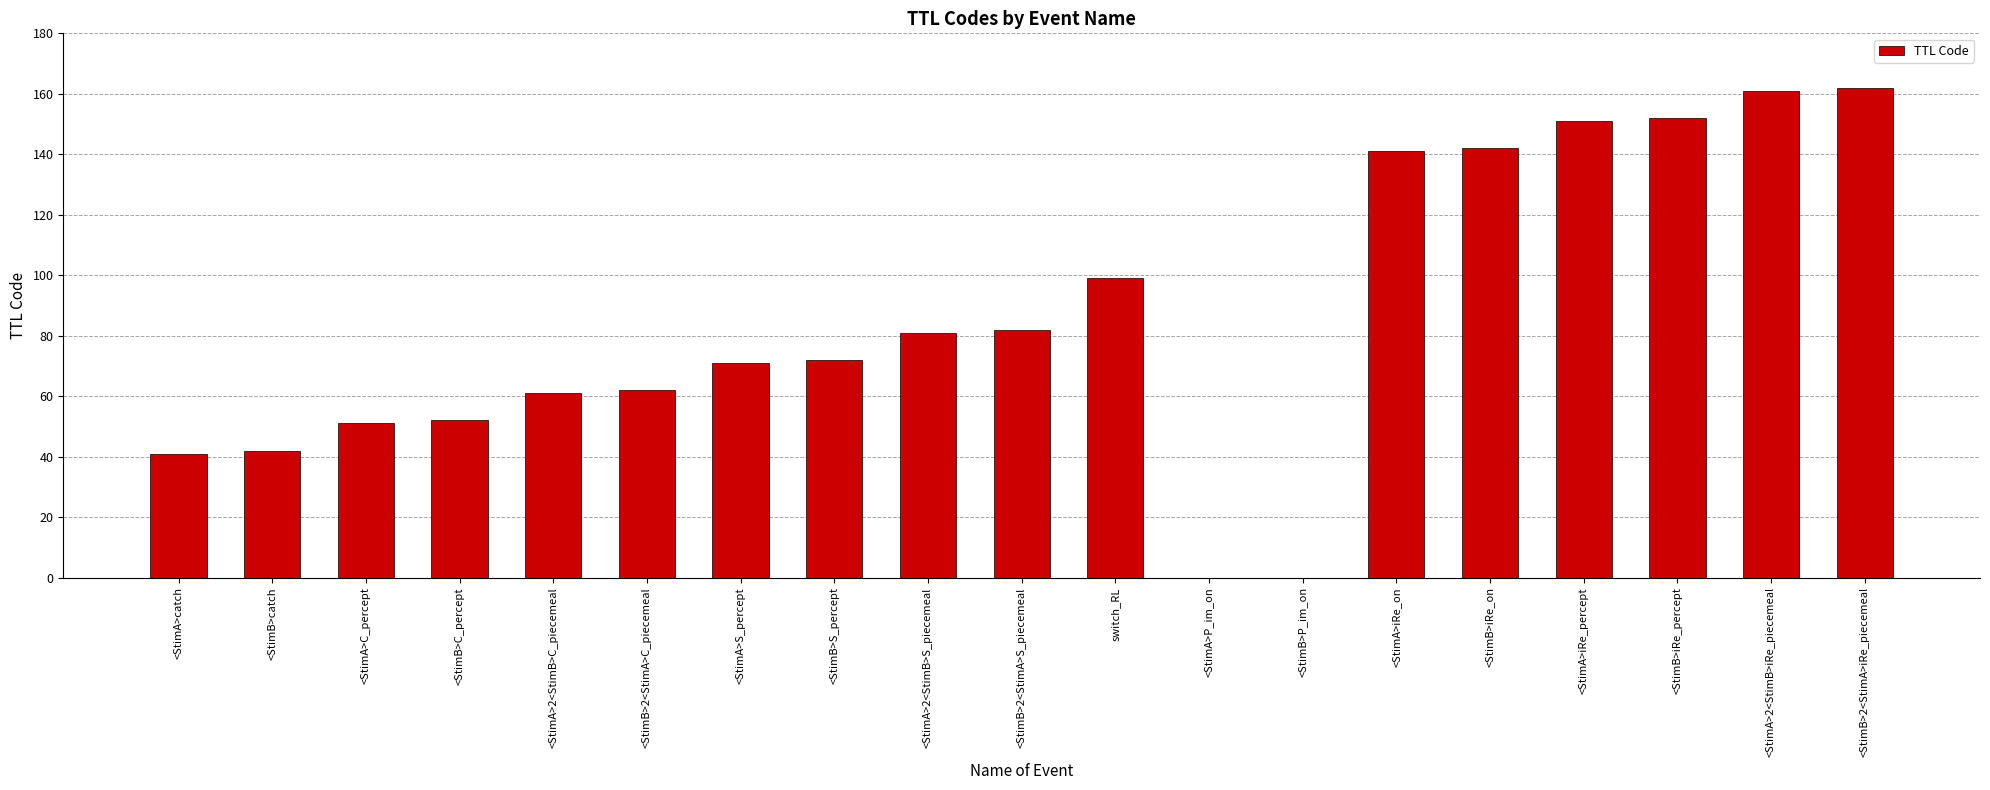

Count the number of data series in this chart.

1